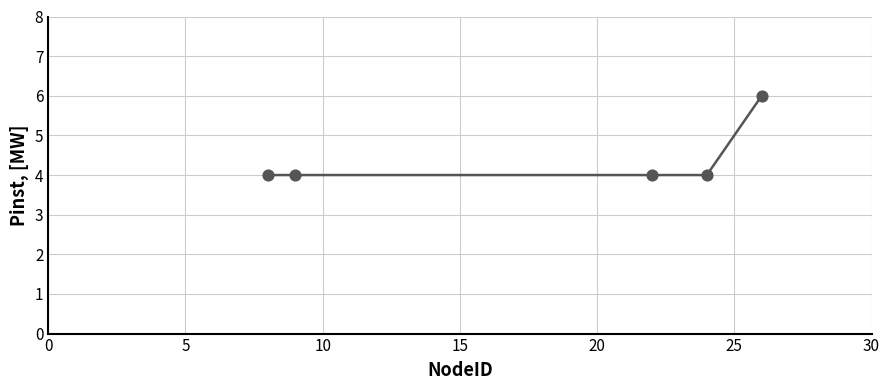

True or false: the data has more than 2 interior local peaks.

False